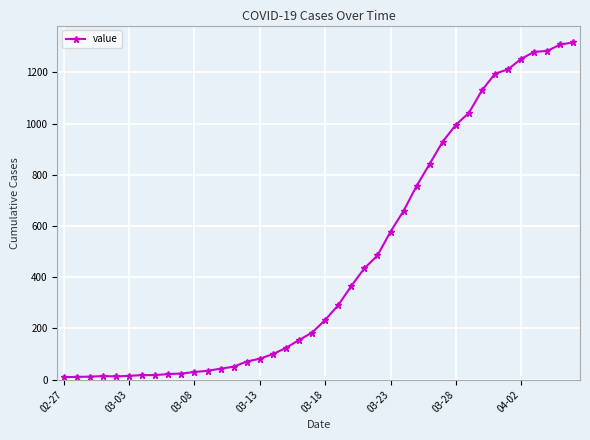

Does the chart have visible grid lines?

Yes